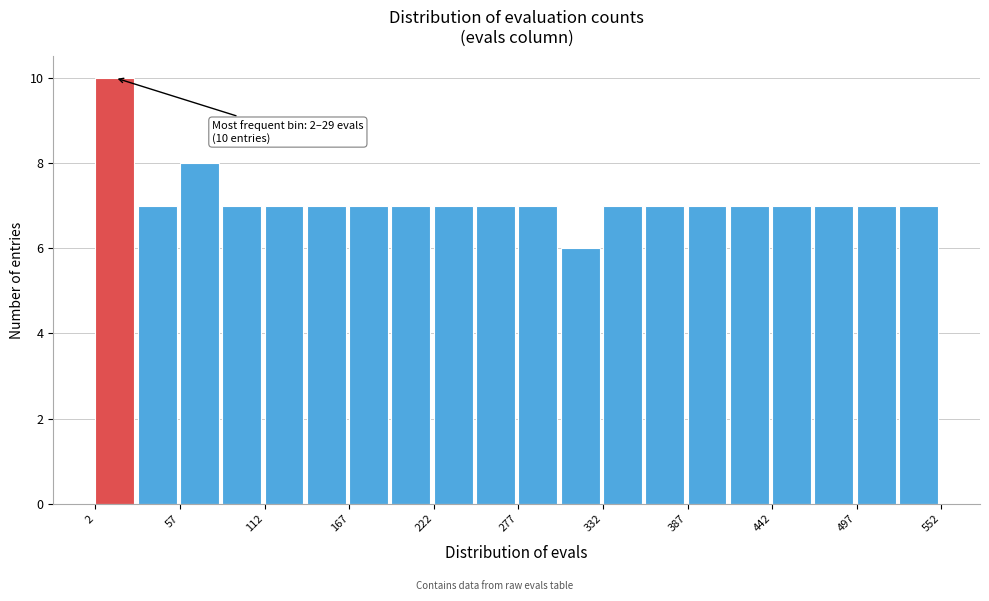

Read against the x-axis, roughly where is the centre of the tallest bar?

10